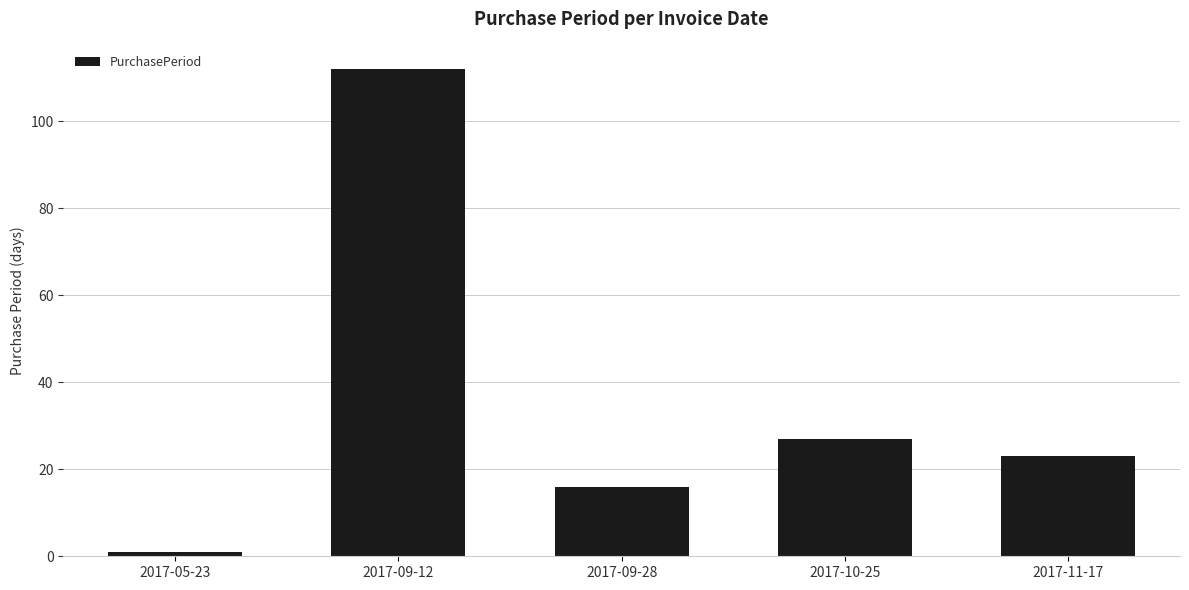

What is the sum of the values at 2017-09-28 and 2017-10-25?

43